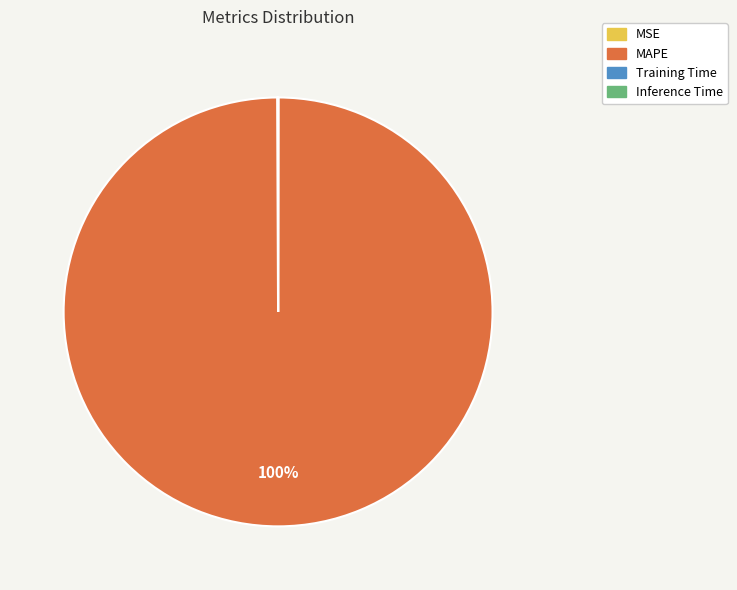

What is the largest slice in the pie chart?

MAPE